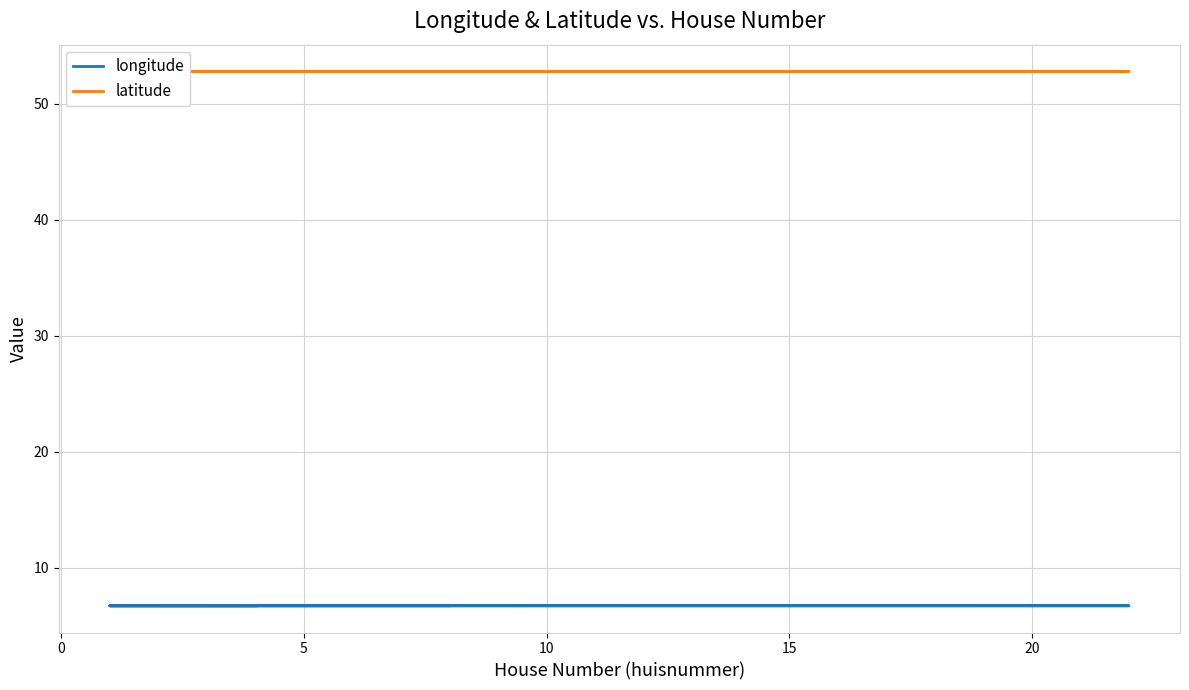

How many lines are shown in the chart?

2